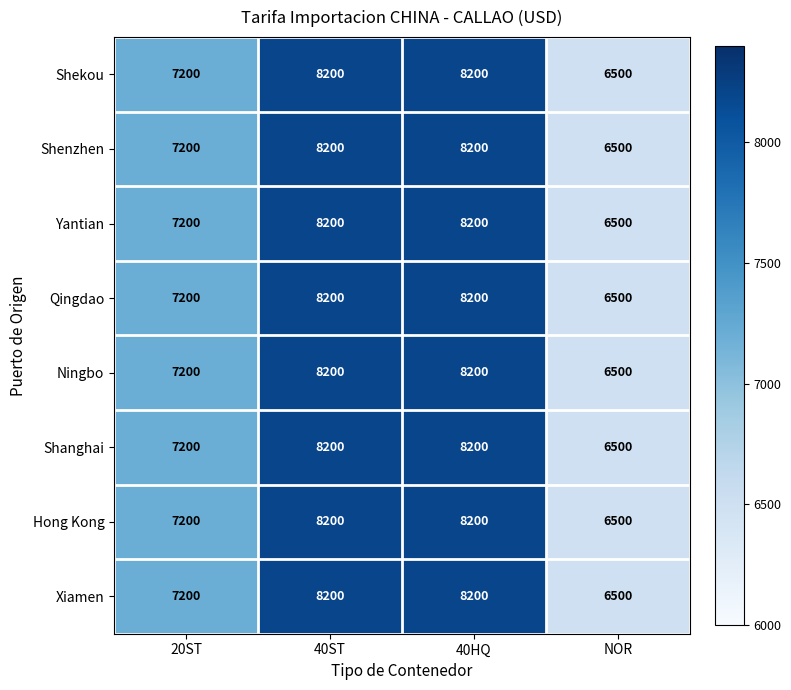

What is the total value across all series at 40HQ?

65600